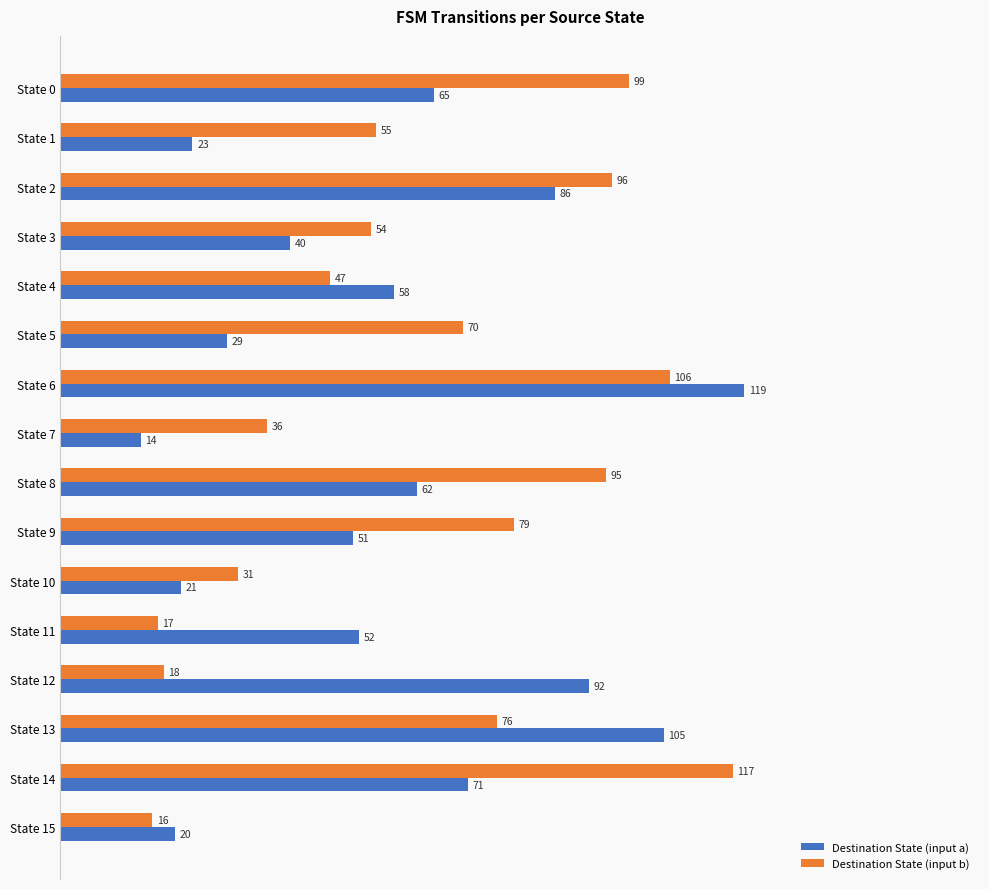

Rank the categories by Destination State (input a) value from lowest to highest.

State 7, State 15, State 10, State 1, State 5, State 3, State 9, State 11, State 4, State 8, State 0, State 14, State 2, State 12, State 13, State 6